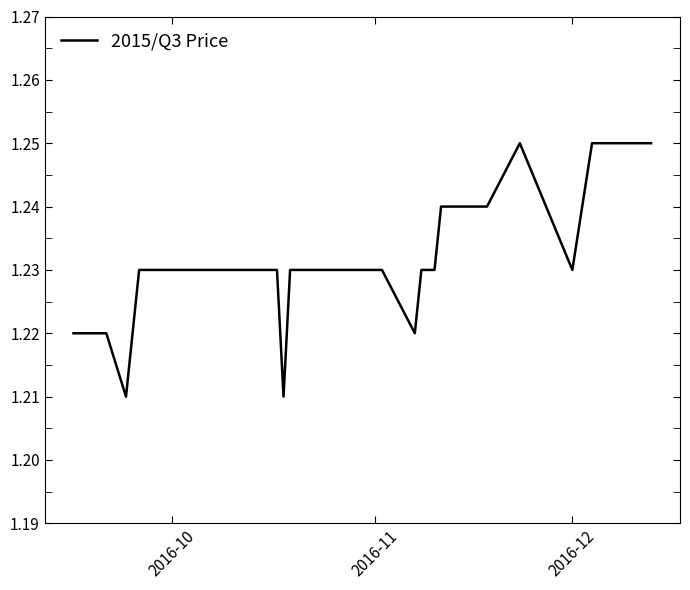

True or false: the data has more than 2 interior local peaks.

False